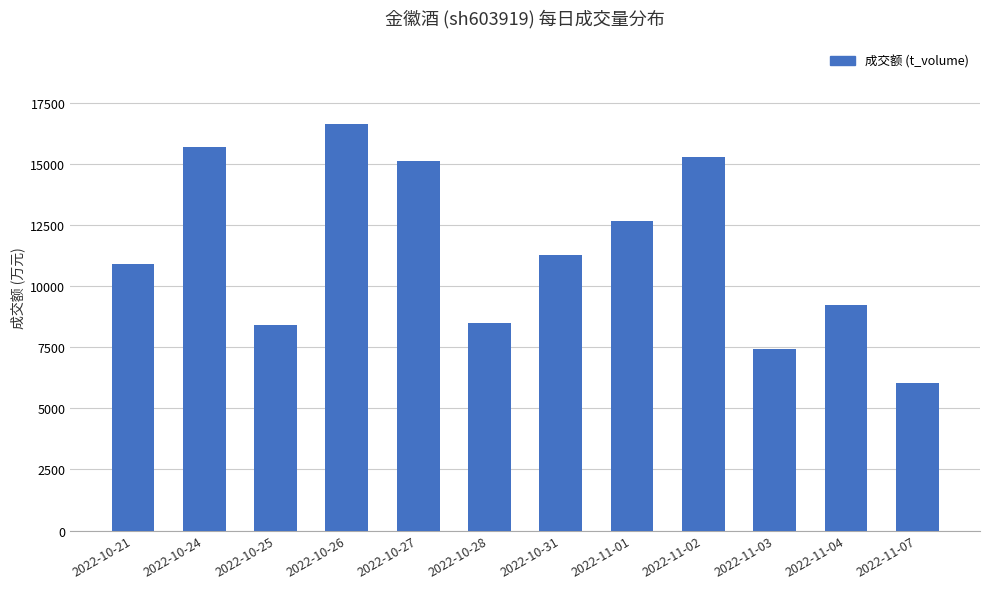

True or false: the data shows 13025 at 2022-10-25.

False